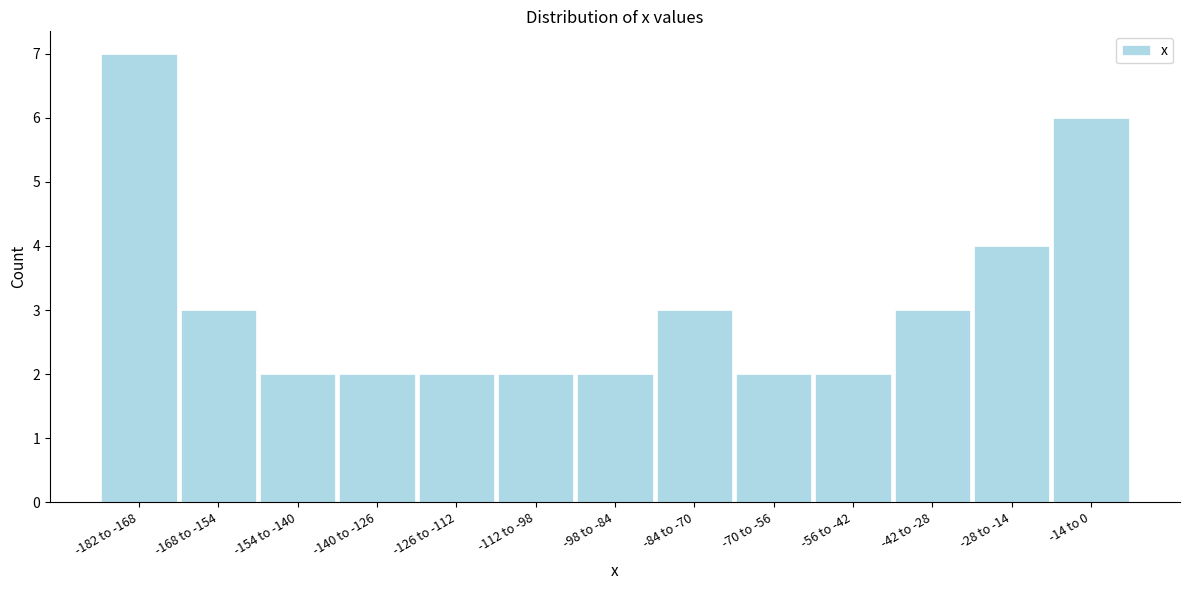

Reading left to right, extract all data points from this chart.

7	3	2	2	2	2	2	3	2	2	3	4	6